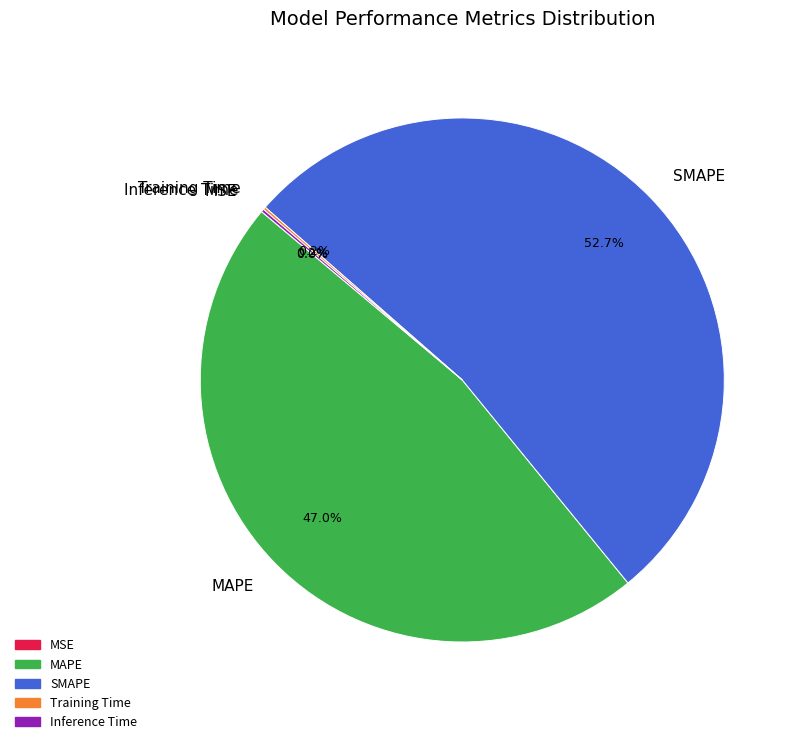

What is the majority slice?

SMAPE